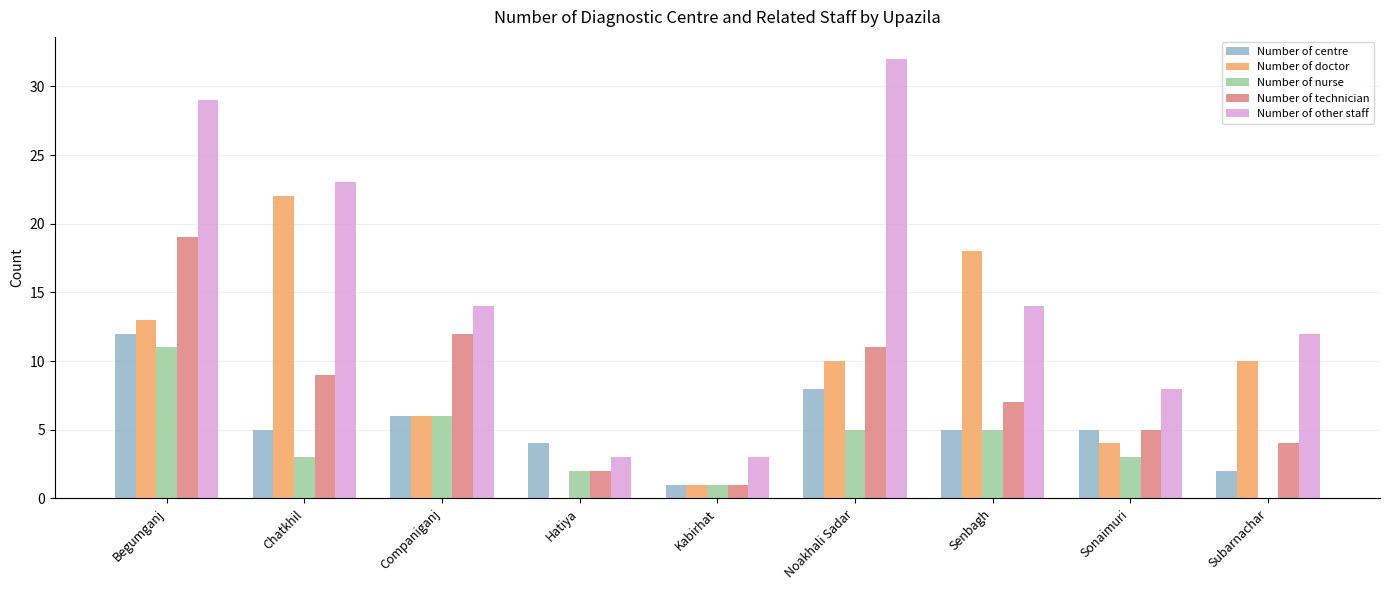

Reading left to right, transcribe all the data shown in this chart.

Number of centre: 12	5	6	4	1	8	5	5	2
Number of doctor: 13	22	6	0	1	10	18	4	10
Number of nurse: 11	3	6	2	1	5	5	3	0
Number of technician: 19	9	12	2	1	11	7	5	4
Number of other staff: 29	23	14	3	3	32	14	8	12